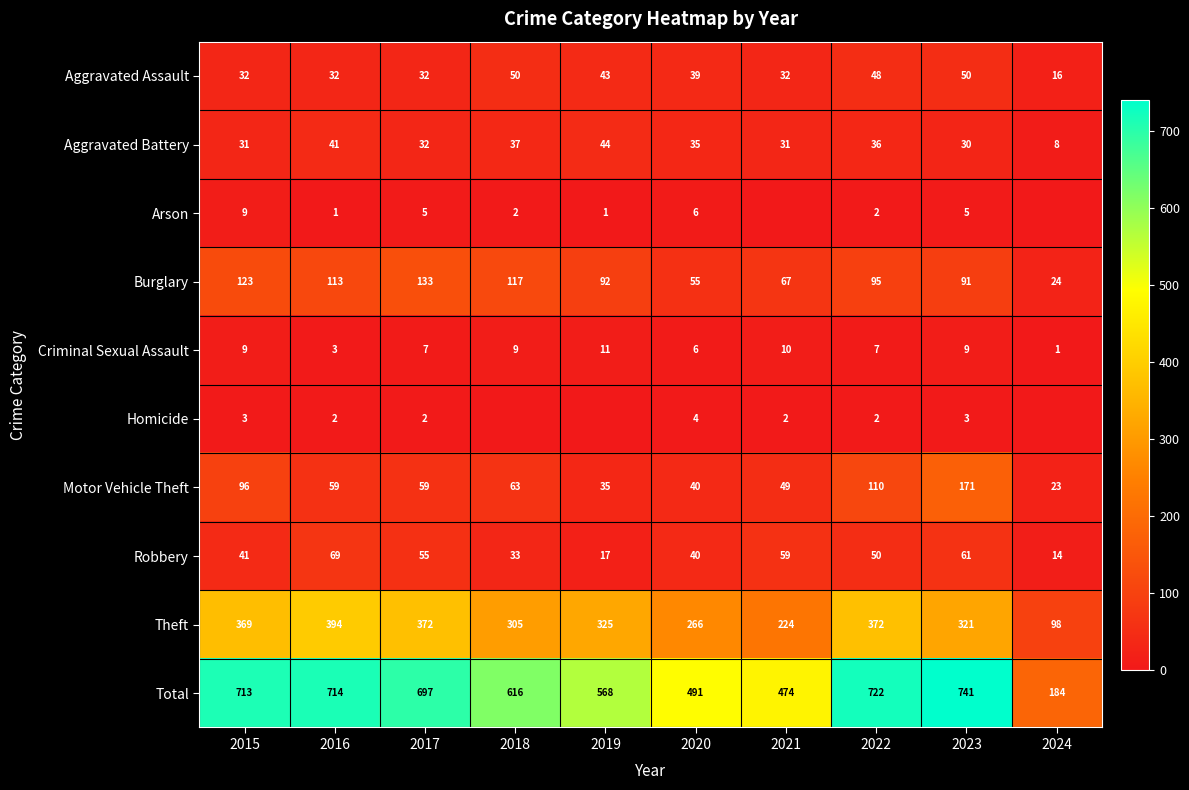

How many data points in Aggravated Battery are less than 35?

5